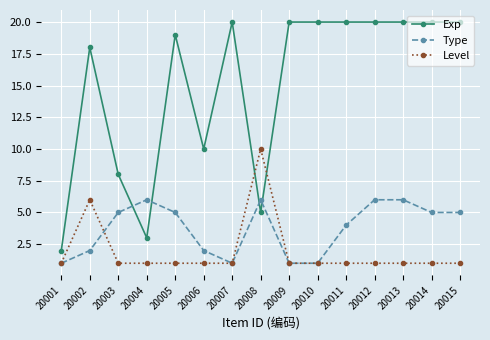

What is the value of the Exp point at the 11th from the left?

20